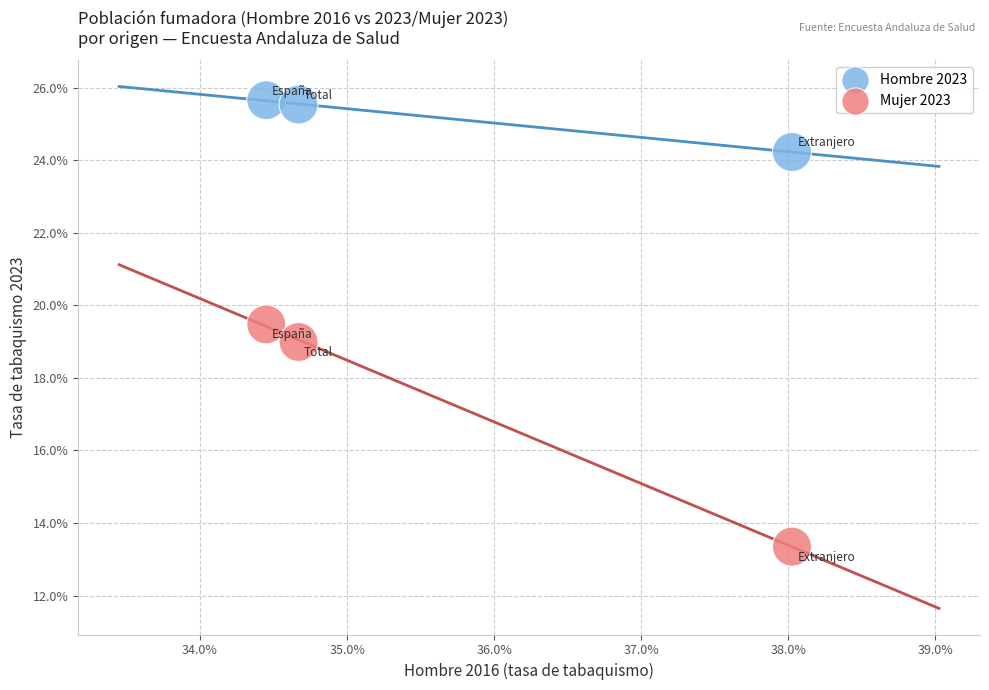

What are all the series names shown in the legend?

Hombre 2023, Mujer 2023